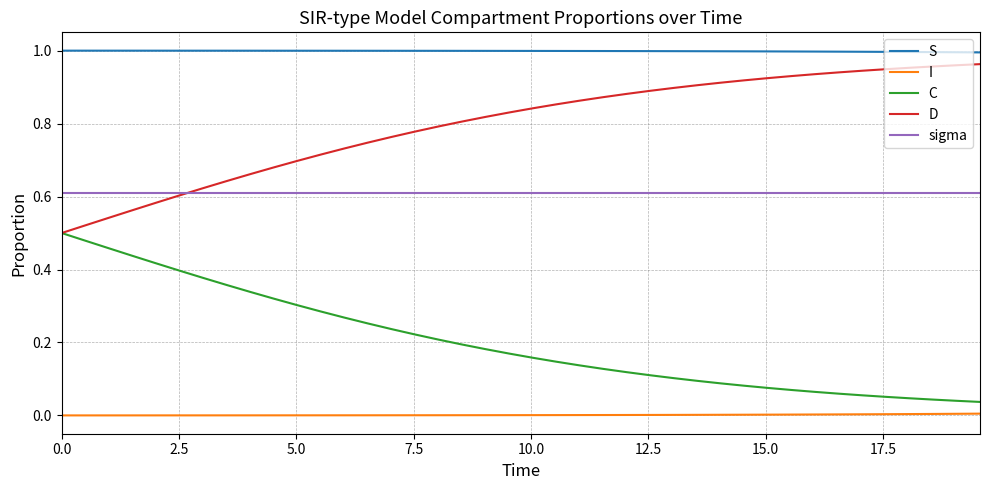

Which series has the largest total across all categories?

S